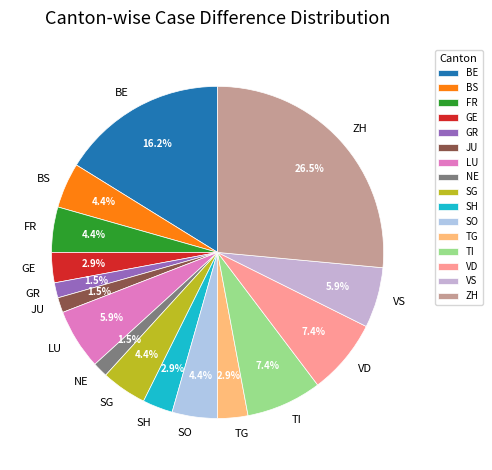

Does any single category account for the majority?

No